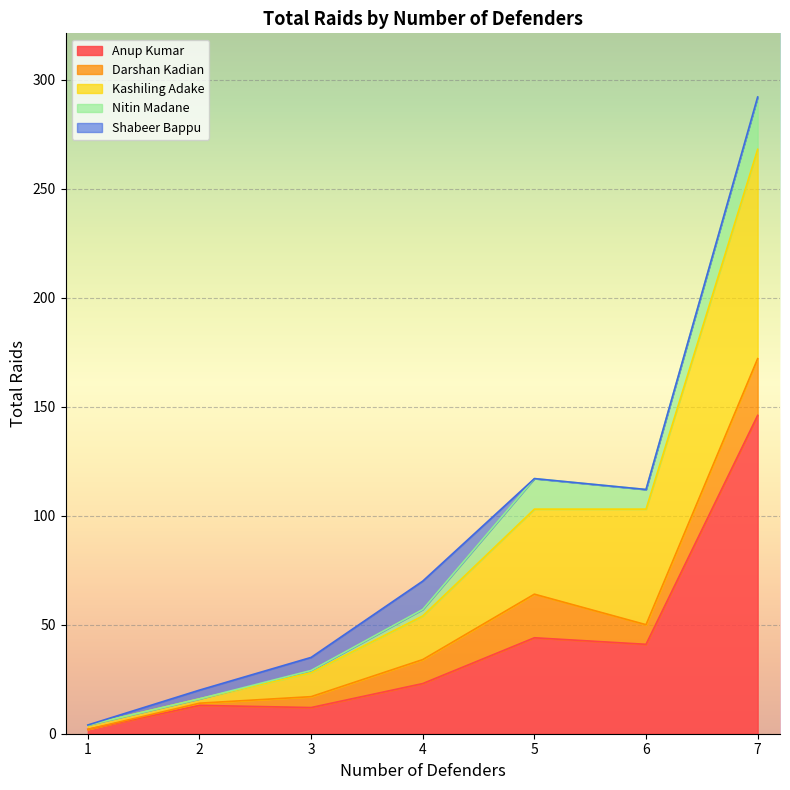

Which category has the lowest value in the Shabeer Bappu series?

1